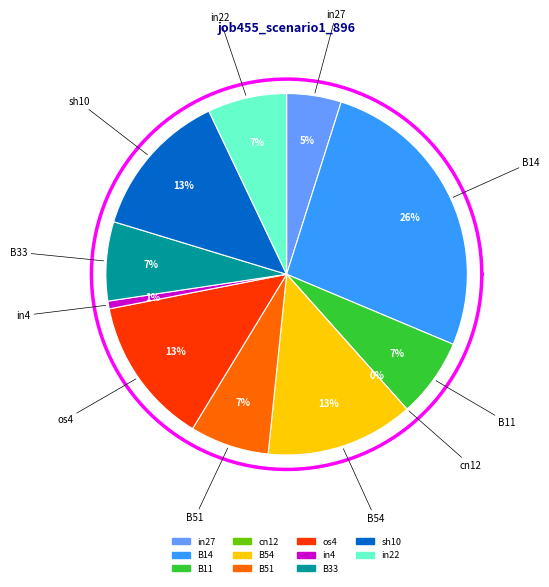

What is the total percentage of sh10 and in27?

18.1%